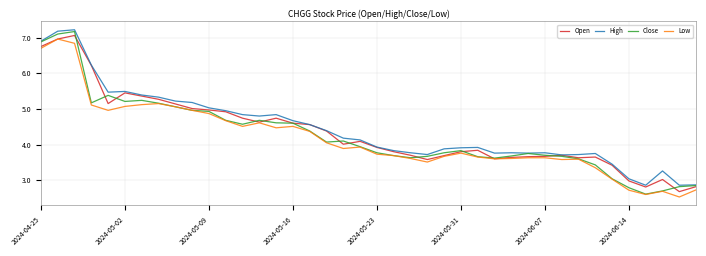

Is this an area chart (filled region under the line)?

No